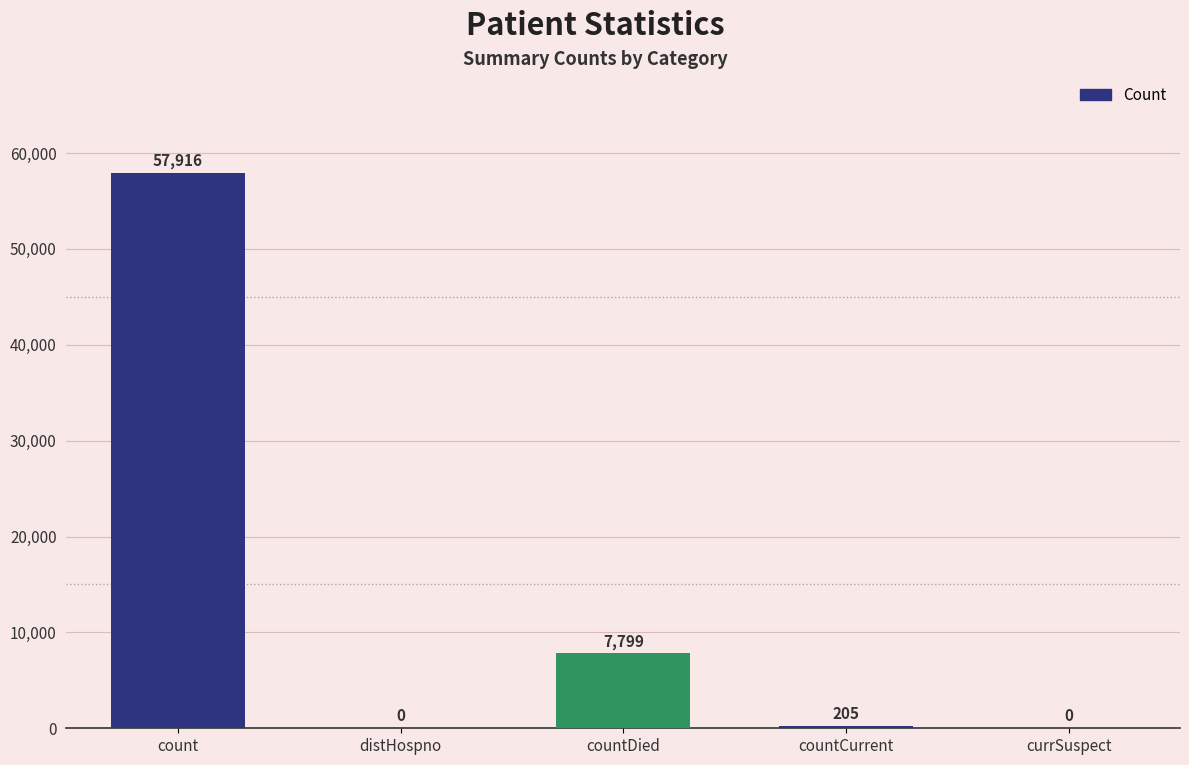

Reading left to right, extract all data points from this chart.

57916	0	7799	205	0